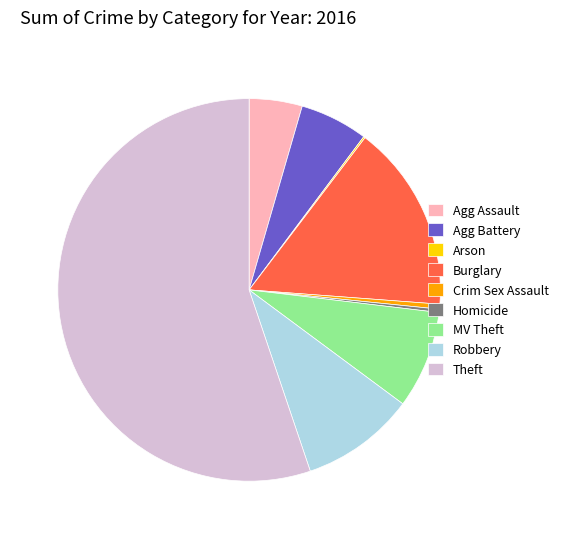

Does Agg Assault account for over 50% of the chart?

No